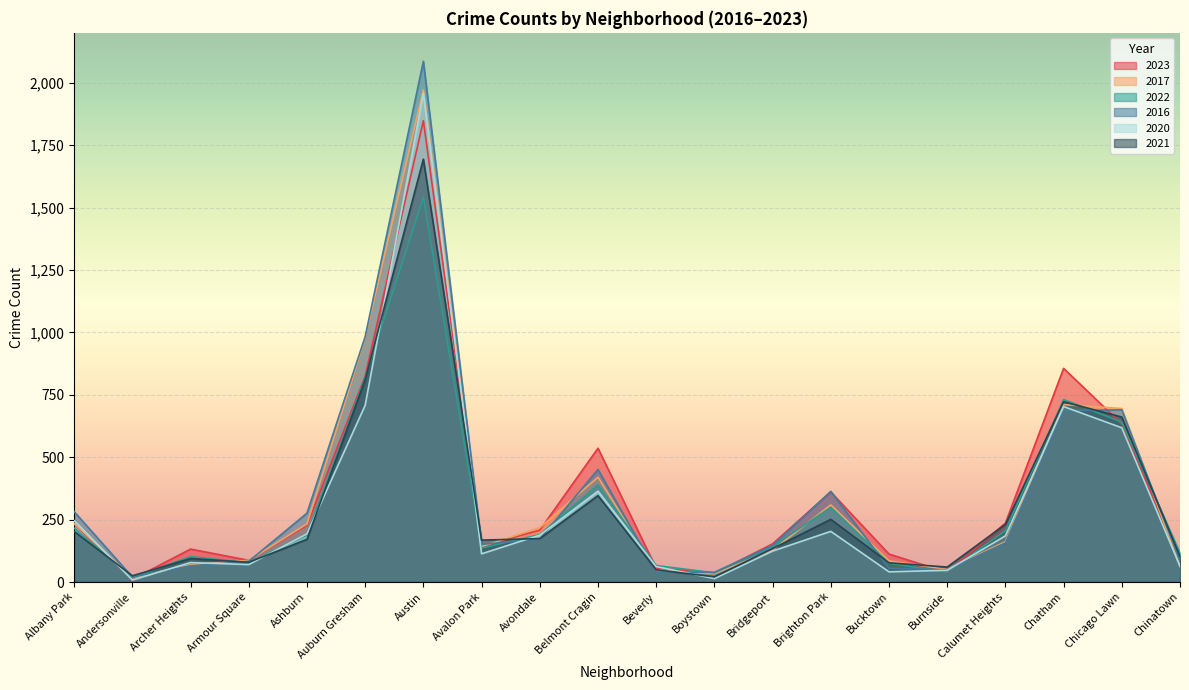

Rank the categories by 2023 value from lowest to highest.

Andersonville, Boystown, Burnside, Beverly, Chinatown, Armour Square, Bucktown, Archer Heights, Avalon Park, Bridgeport, Avondale, Ashburn, Albany Park, Calumet Heights, Brighton Park, Belmont Cragin, Chicago Lawn, Auburn Gresham, Chatham, Austin